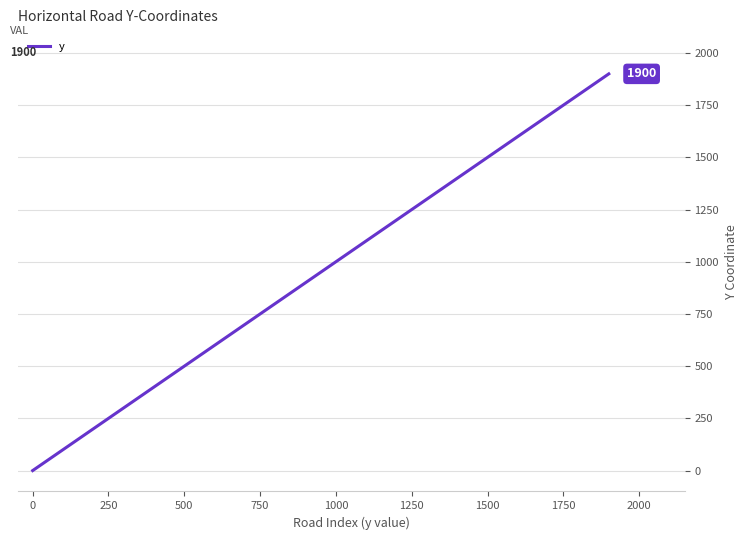

How many lines are shown in the chart?

1